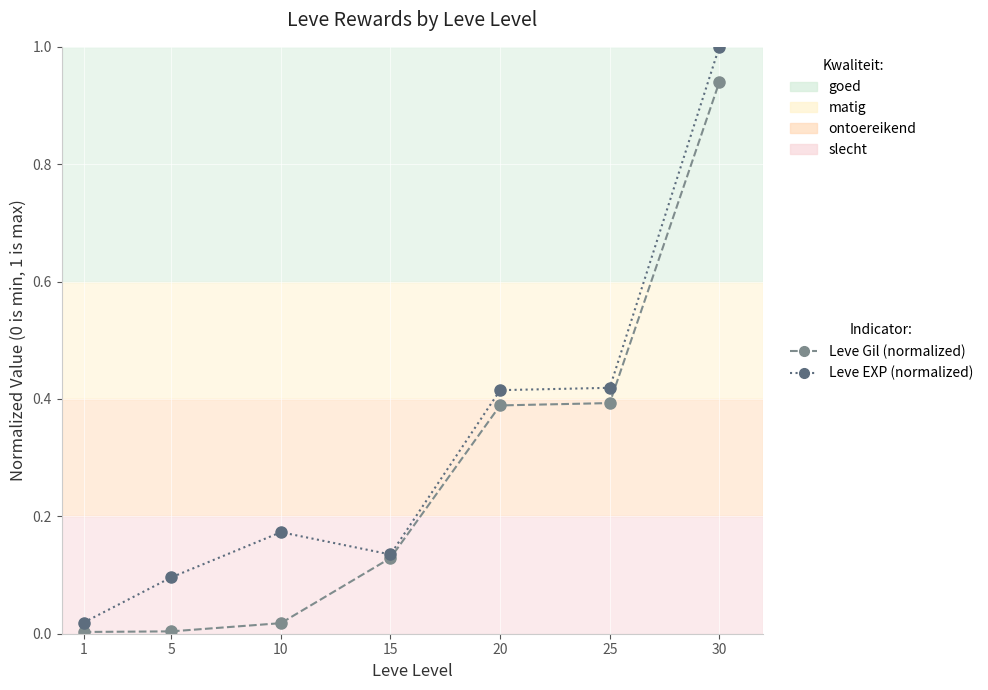

Which series changed the most between 15 and 20?

Leve EXP (normalized)